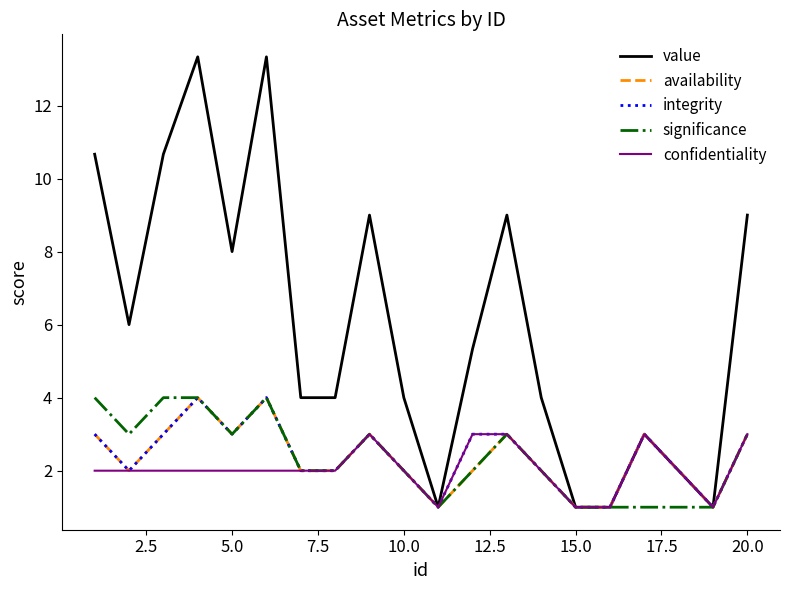

Which series has the largest total across all categories?

value